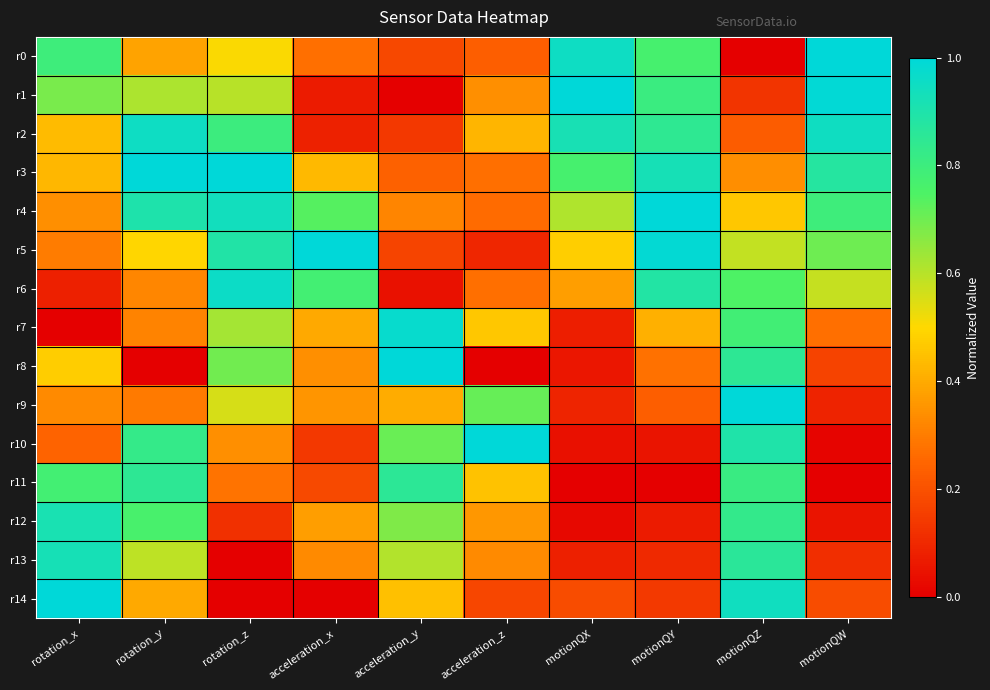

Reading left to right, list all the values displayed in this chart.

r0: rotation_x=0.8	rotation_y=0.4	rotation_z=0.5	acceleration_x=0.3	acceleration_y=0.2	acceleration_z=0.2	motionQX=1.0	motionQY=0.8	motionQZ=0.0	motionQW=1.0
r1: rotation_x=0.7	rotation_y=0.6	rotation_z=0.6	acceleration_x=0.1	acceleration_y=0.0	acceleration_z=0.3	motionQX=1.0	motionQY=0.8	motionQZ=0.1	motionQW=1.0
r2: rotation_x=0.4	rotation_y=1.0	rotation_z=0.8	acceleration_x=0.1	acceleration_y=0.1	acceleration_z=0.4	motionQX=0.9	motionQY=0.8	motionQZ=0.2	motionQW=0.9
r3: rotation_x=0.4	rotation_y=1.0	rotation_z=1.0	acceleration_x=0.4	acceleration_y=0.2	acceleration_z=0.3	motionQX=0.8	motionQY=0.9	motionQZ=0.3	motionQW=0.9
r4: rotation_x=0.3	rotation_y=0.9	rotation_z=0.9	acceleration_x=0.7	acceleration_y=0.3	acceleration_z=0.3	motionQX=0.6	motionQY=1.0	motionQZ=0.5	motionQW=0.8
r5: rotation_x=0.3	rotation_y=0.5	rotation_z=0.9	acceleration_x=1.0	acceleration_y=0.2	acceleration_z=0.1	motionQX=0.5	motionQY=1.0	motionQZ=0.6	motionQW=0.7
r6: rotation_x=0.1	rotation_y=0.3	rotation_z=1.0	acceleration_x=0.8	acceleration_y=0.0	acceleration_z=0.3	motionQX=0.4	motionQY=0.9	motionQZ=0.7	motionQW=0.6
r7: rotation_x=0.0	rotation_y=0.3	rotation_z=0.6	acceleration_x=0.4	acceleration_y=1.0	acceleration_z=0.5	motionQX=0.1	motionQY=0.4	motionQZ=0.8	motionQW=0.3
r8: rotation_x=0.5	rotation_y=0.0	rotation_z=0.7	acceleration_x=0.3	acceleration_y=1.0	acceleration_z=0.0	motionQX=0.1	motionQY=0.3	motionQZ=0.9	motionQW=0.2
r9: rotation_x=0.3	rotation_y=0.3	rotation_z=0.6	acceleration_x=0.4	acceleration_y=0.4	acceleration_z=0.7	motionQX=0.1	motionQY=0.2	motionQZ=1.0	motionQW=0.1
r10: rotation_x=0.2	rotation_y=0.8	rotation_z=0.3	acceleration_x=0.1	acceleration_y=0.7	acceleration_z=1.0	motionQX=0.0	motionQY=0.1	motionQZ=0.9	motionQW=0.0
r11: rotation_x=0.8	rotation_y=0.9	rotation_z=0.3	acceleration_x=0.2	acceleration_y=0.9	acceleration_z=0.5	motionQX=0.0	motionQY=0.0	motionQZ=0.8	motionQW=0.0
r12: rotation_x=0.9	rotation_y=0.8	rotation_z=0.1	acceleration_x=0.4	acceleration_y=0.7	acceleration_z=0.4	motionQX=0.0	motionQY=0.1	motionQZ=0.8	motionQW=0.1
r13: rotation_x=0.9	rotation_y=0.6	rotation_z=0.0	acceleration_x=0.3	acceleration_y=0.6	acceleration_z=0.3	motionQX=0.1	motionQY=0.1	motionQZ=0.9	motionQW=0.1
r14: rotation_x=1.0	rotation_y=0.4	rotation_z=0.0	acceleration_x=0.0	acceleration_y=0.4	acceleration_z=0.2	motionQX=0.2	motionQY=0.1	motionQZ=0.9	motionQW=0.2